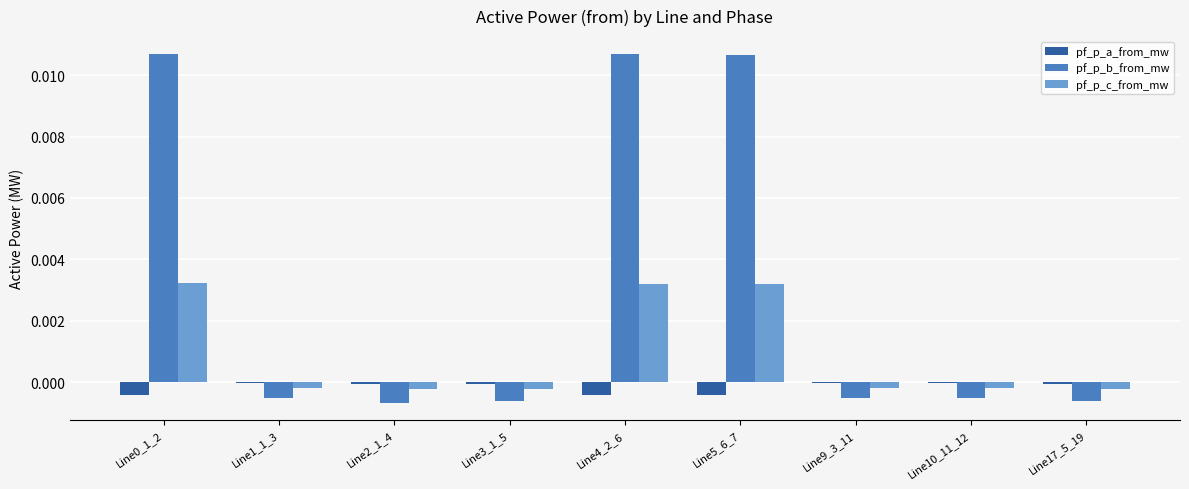

Is the value of pf_p_a_from_mw at Line17_5_19 greater than the value of pf_p_c_from_mw at Line5_6_7?

No